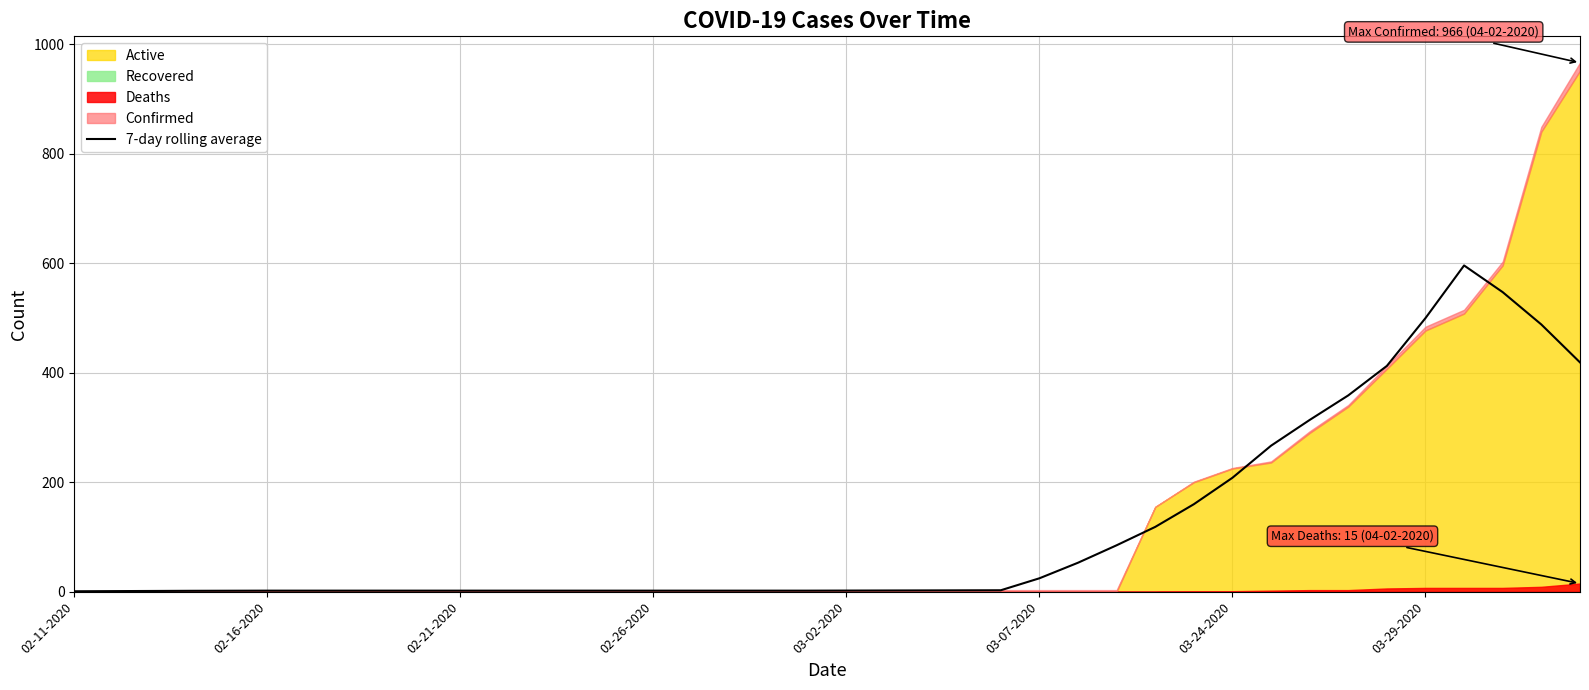

What is the maximum value for 7-day rolling average?

595.9